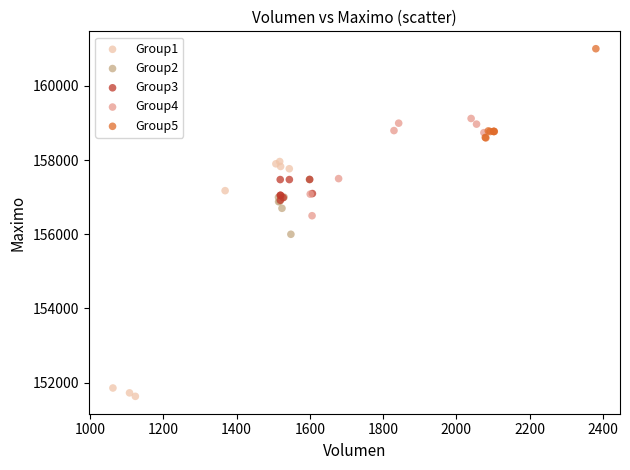

Which series reaches the minimum Y coordinate?

Group1